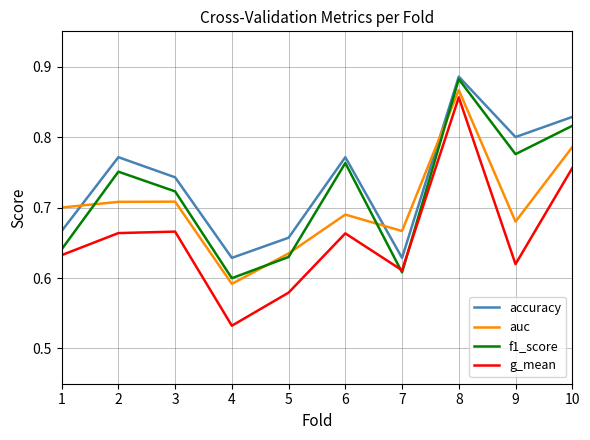

Is the value of accuracy at 8 greater than the value of auc at 7?

Yes